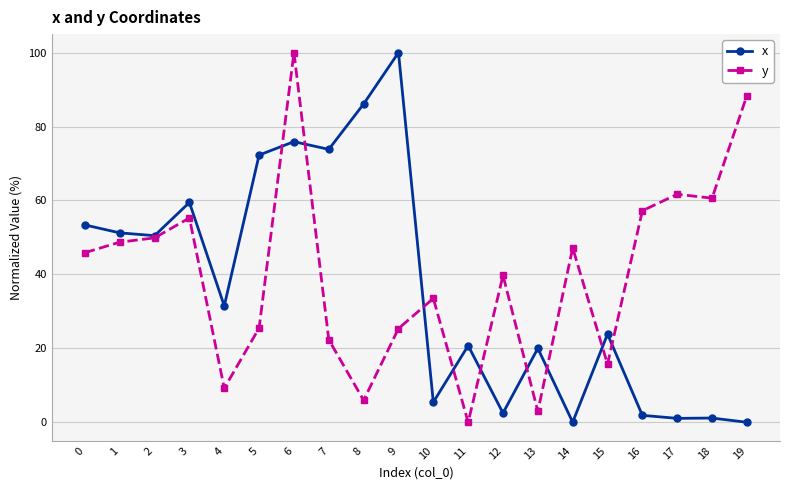

Which series has the largest total across all categories?

y